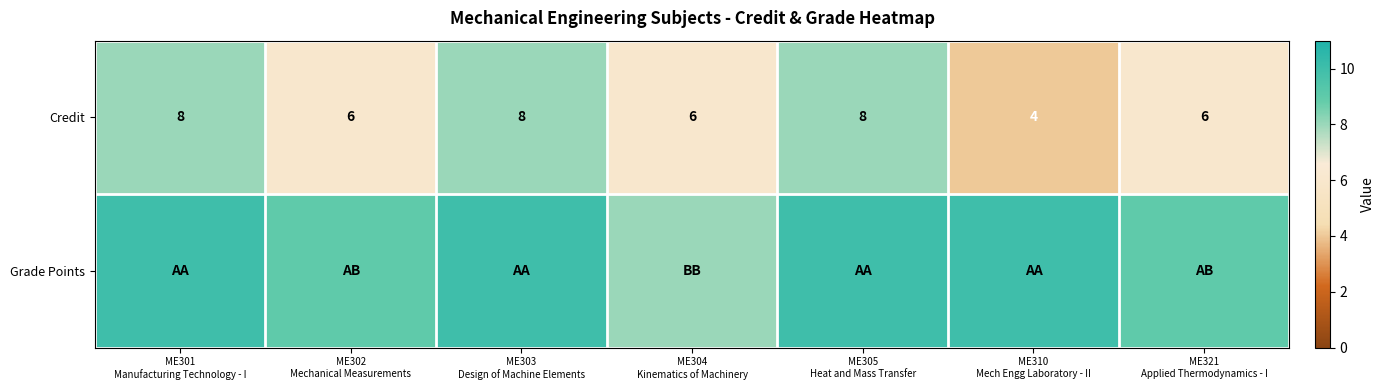

Which has a higher value, ME305
Heat and Mass Transfer or ME310
Mech Engg Laboratory - II?

ME305
Heat and Mass Transfer